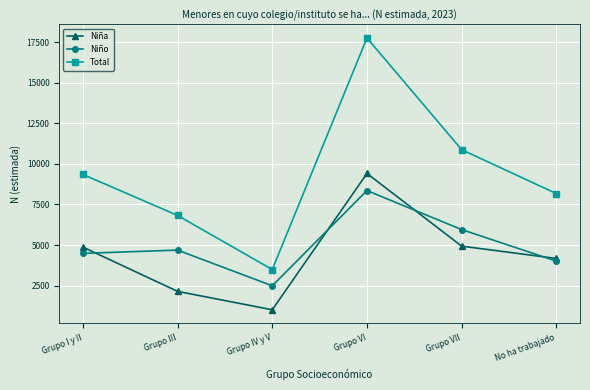

How many series are shown in this chart?

3